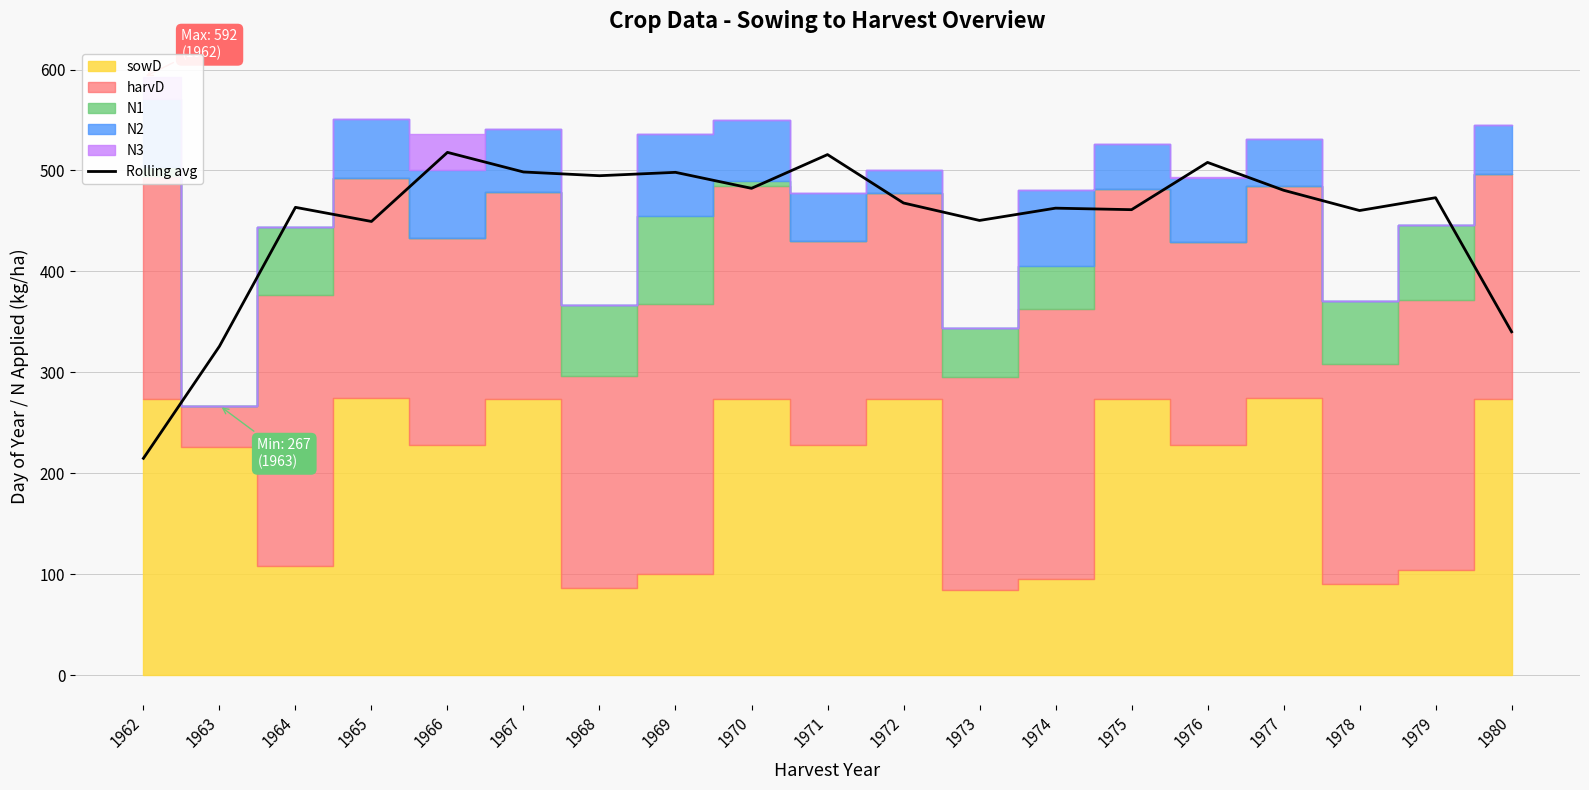

Does the chart display data point markers on the line(s)?

No